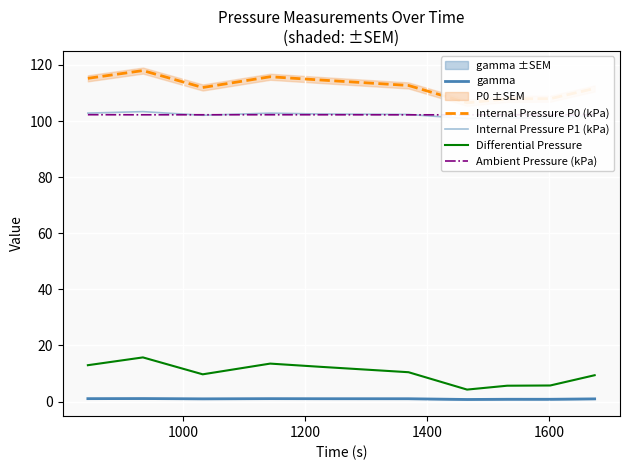

Which series has the largest total across all categories?

Internal Pressure P0 (kPa)